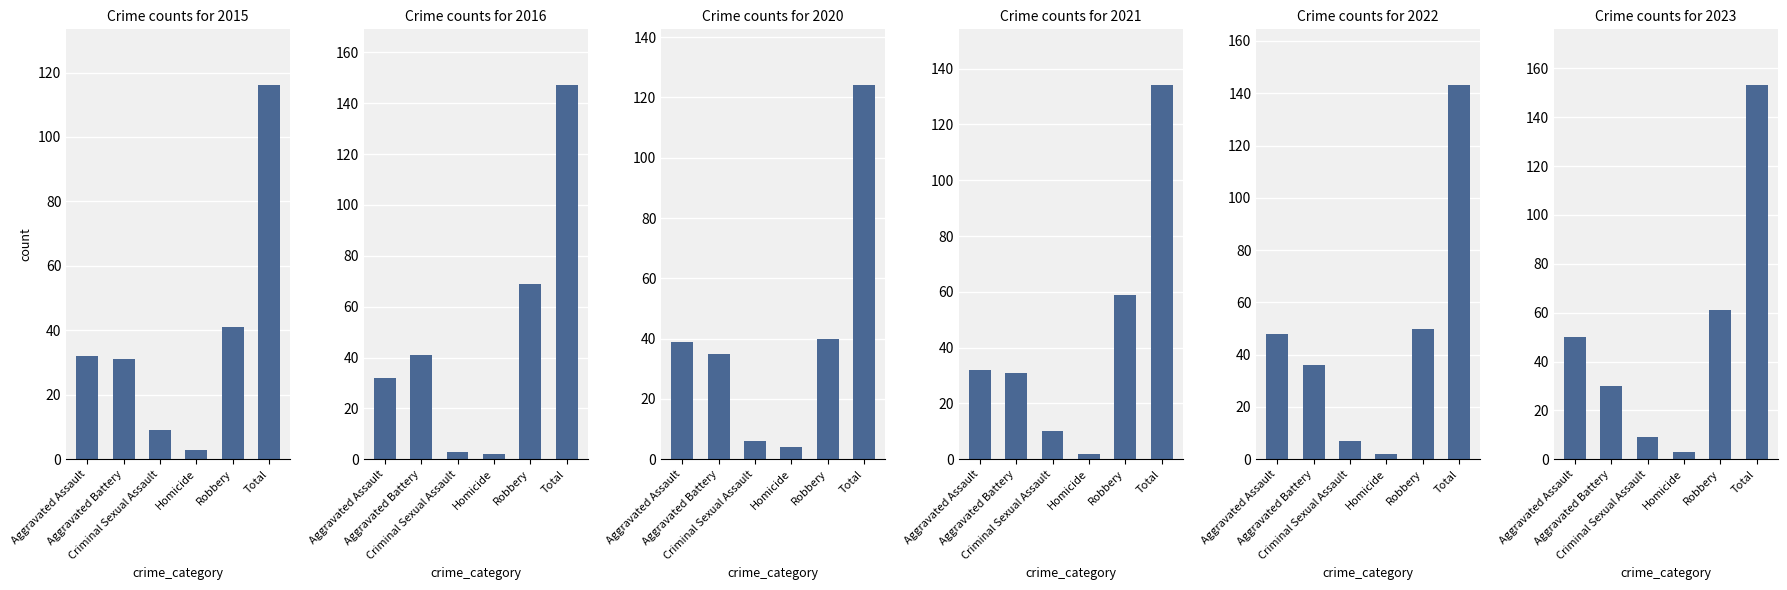

The value of 2021 at Criminal Sexual Assault is 5. True or false?

False